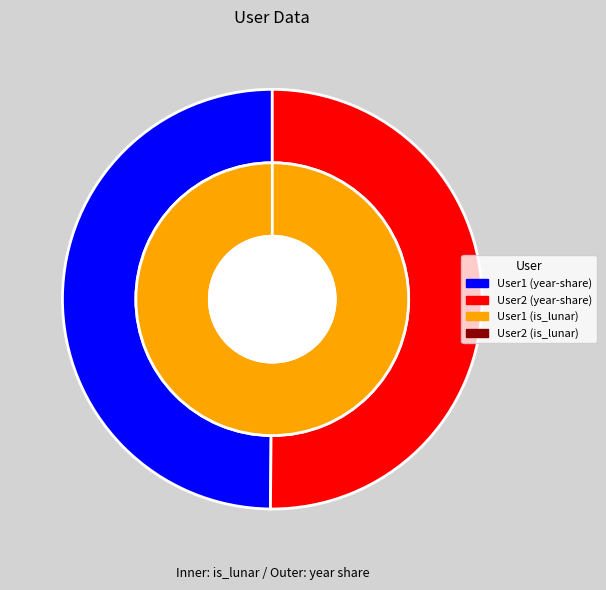

What percentage is the User1 slice, to the nearest percent?

100%